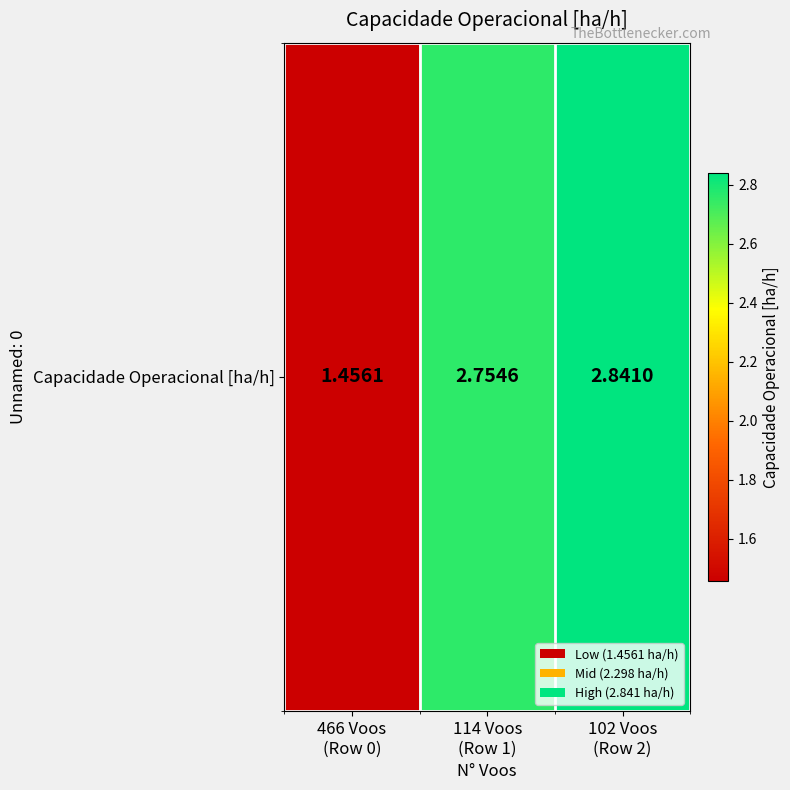

Reading left to right, transcribe all the data shown in this chart.

1.5	2.8	2.8